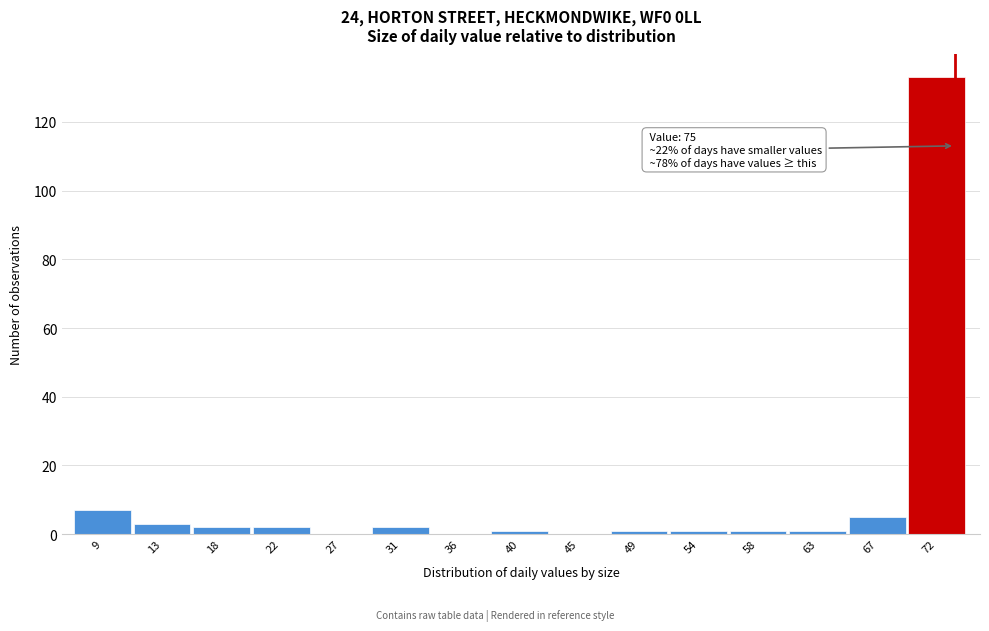

Reading left to right, what are all the values shown in this chart?

9=7	13=3	18=2	22=2	27=0	31=2	36=0	40=1	45=0	49=1	54=1	58=1	63=1	67=5	72=133